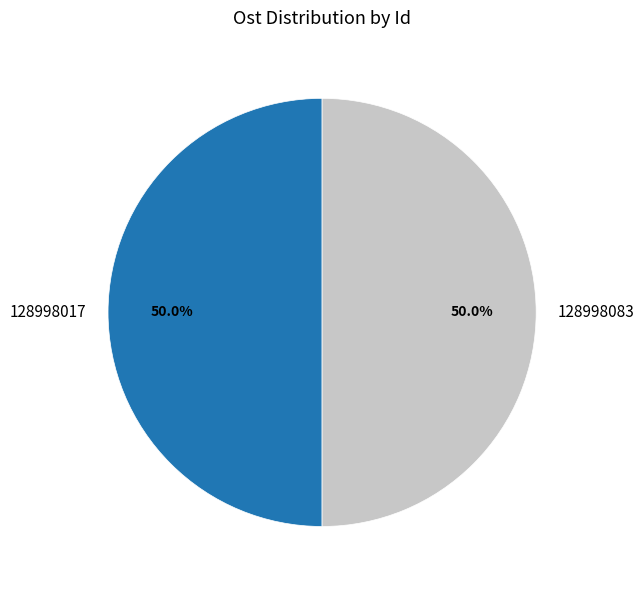

The 128998083 slice represents 50% of the pie. True or false?

True